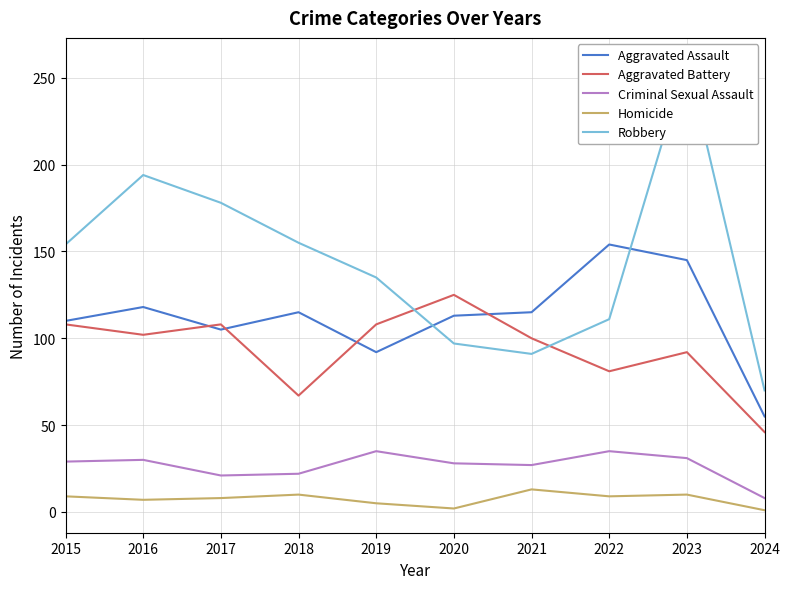

What is the sum of the Aggravated Battery values at 2024 and 2023?

138